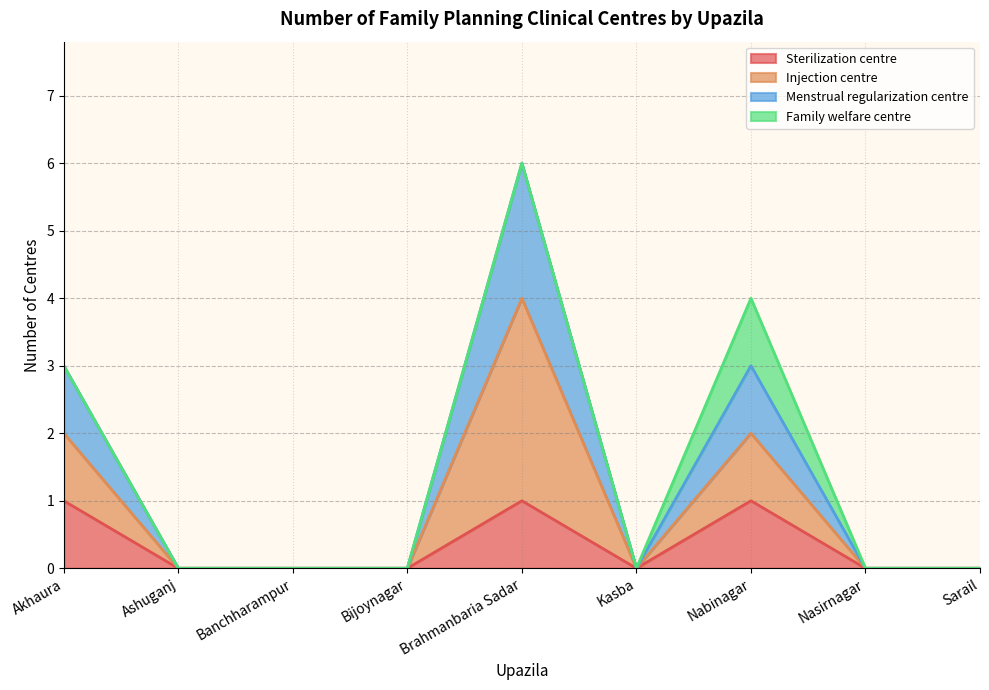

What is the total value across all series at Brahmanbaria Sadar?

6